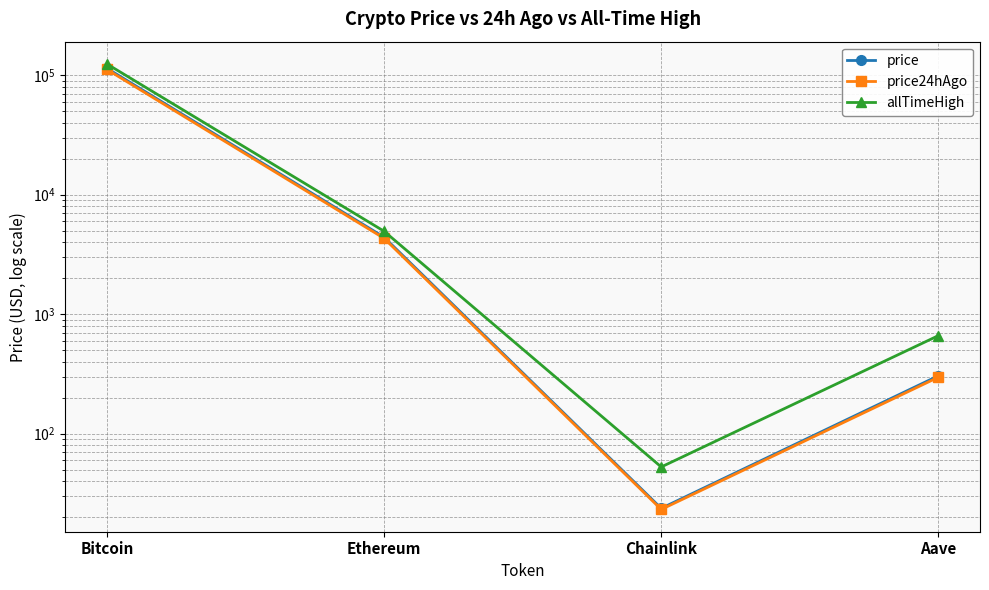

True or false: allTimeHigh and price24hAgo cross at least once.

False